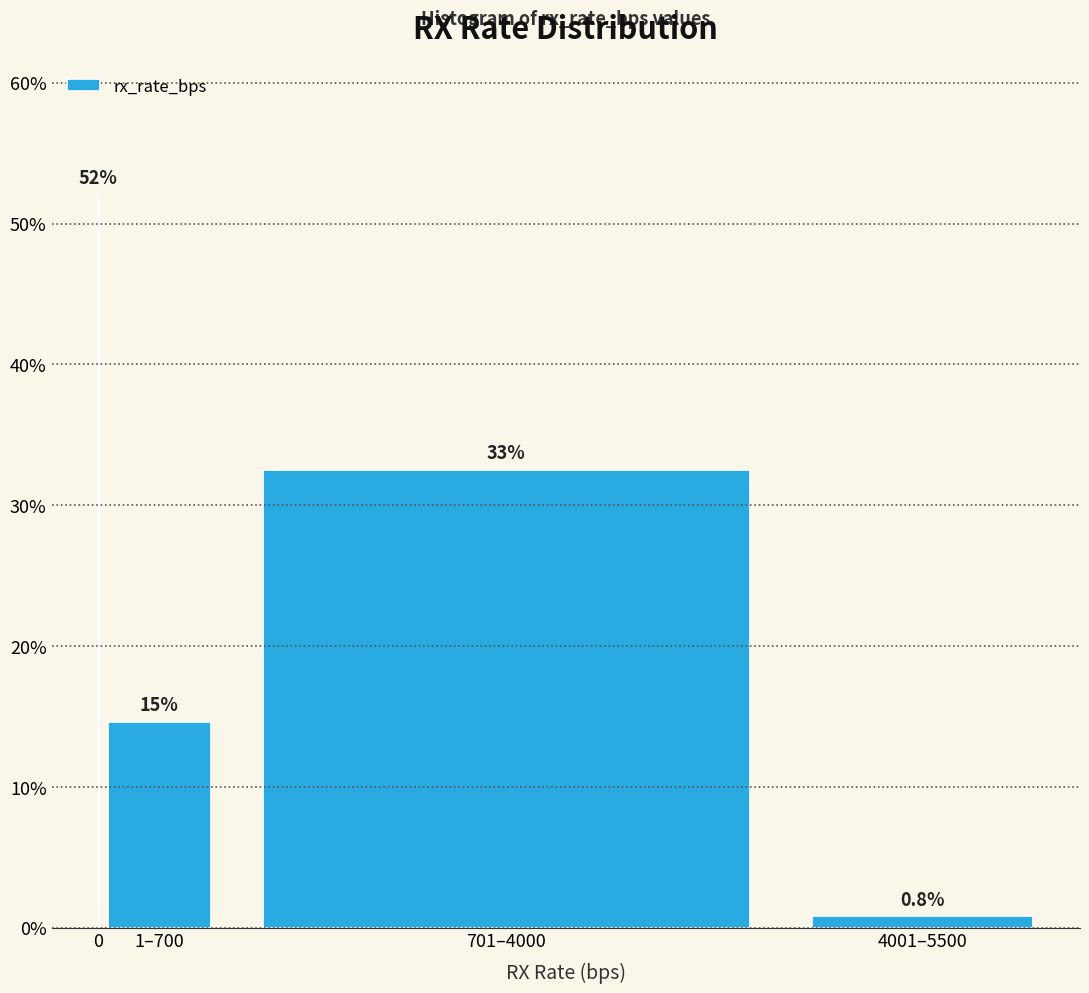

Reading left to right, what are all the values shown in this chart?

0=52.0	1–700=14.6	701–4000=32.5	4001–5500=0.8